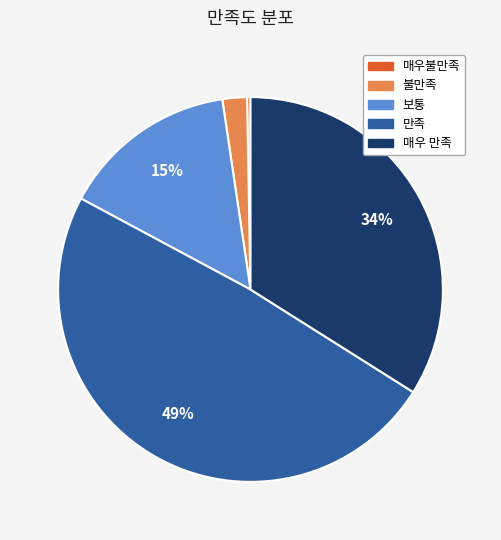

True or false: 불만족 accounts for 2% of the total.

True